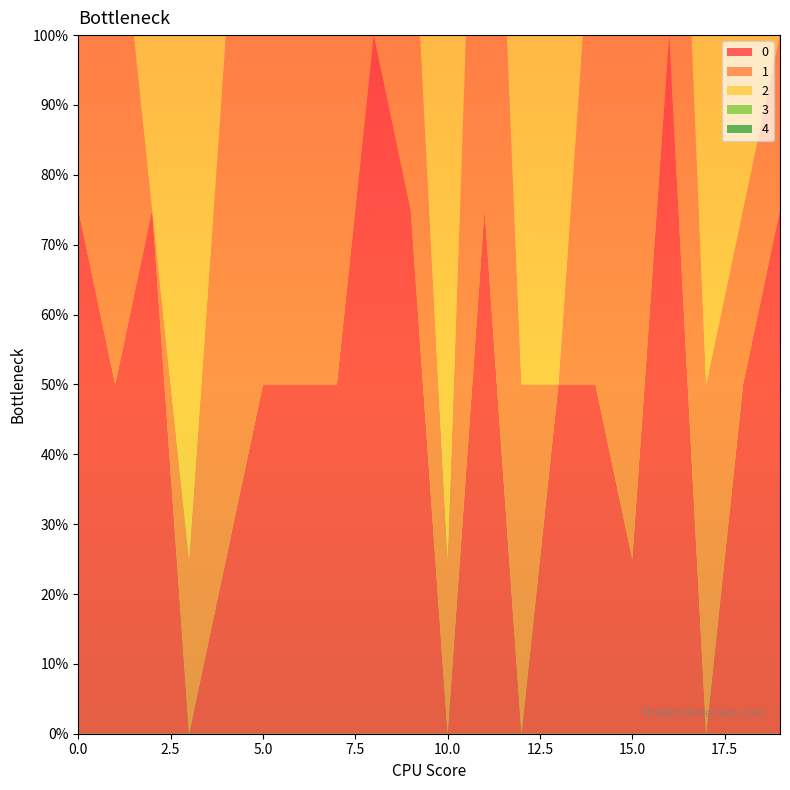

What is the sum of the 0 values at 17 and 14?

2